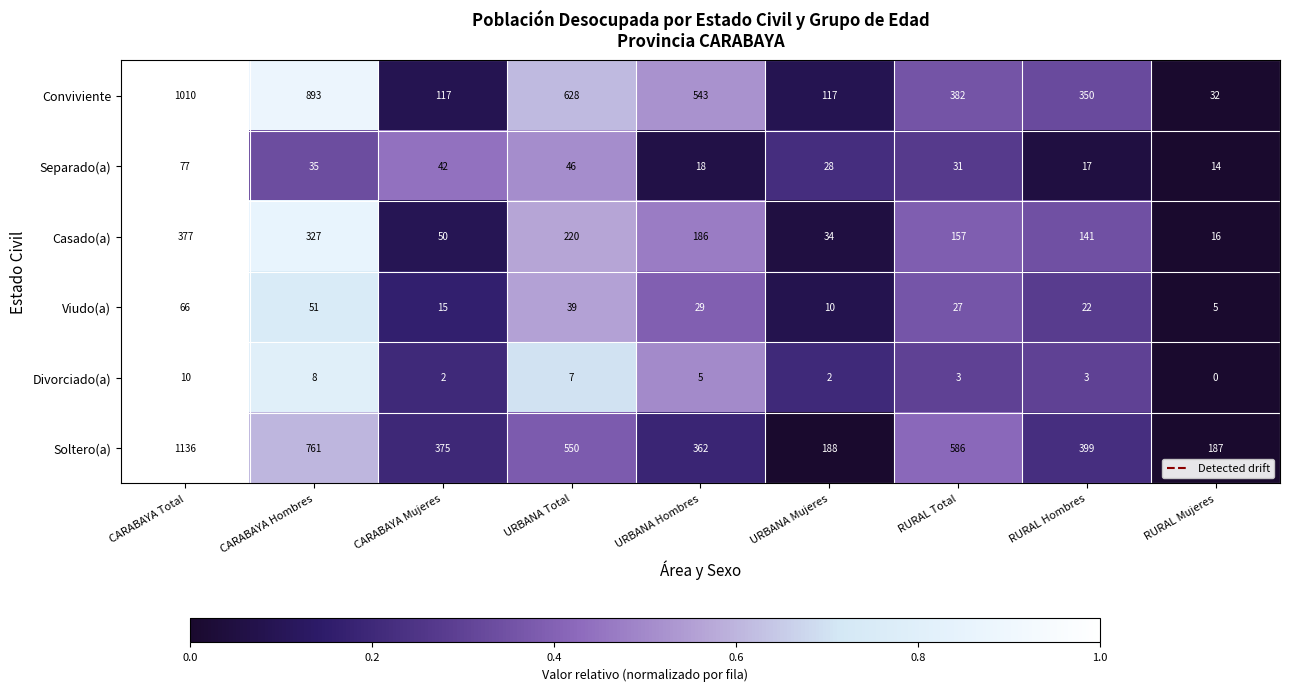

Which series has the largest total across all categories?

Soltero(a)